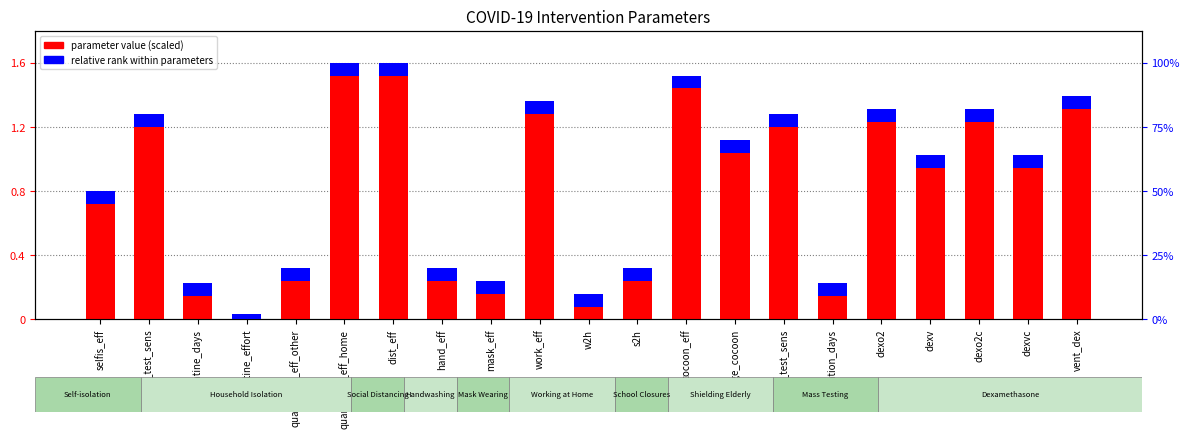

True or false: relative rank within parameters has a value of 0.1 at selfis_eff.

True